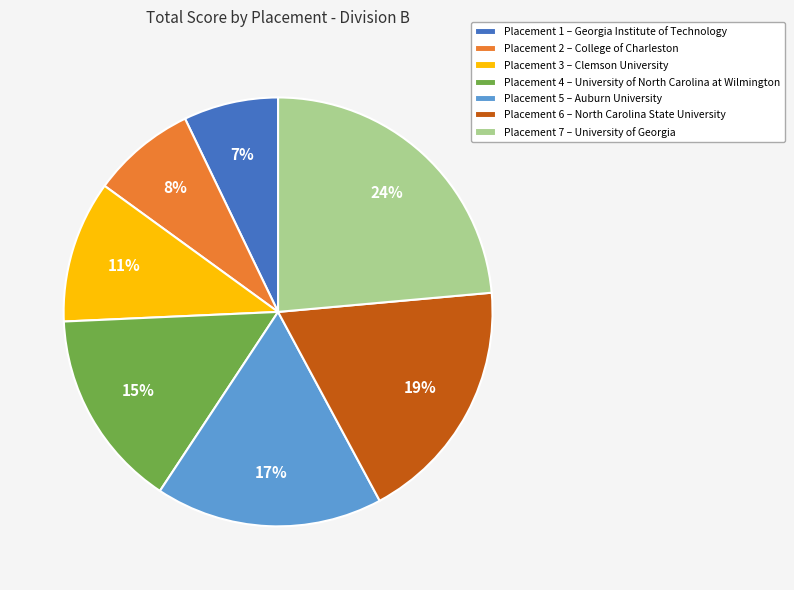

The Placement 4 – University of North Carolina at Wilmington slice represents 15% of the pie. True or false?

True